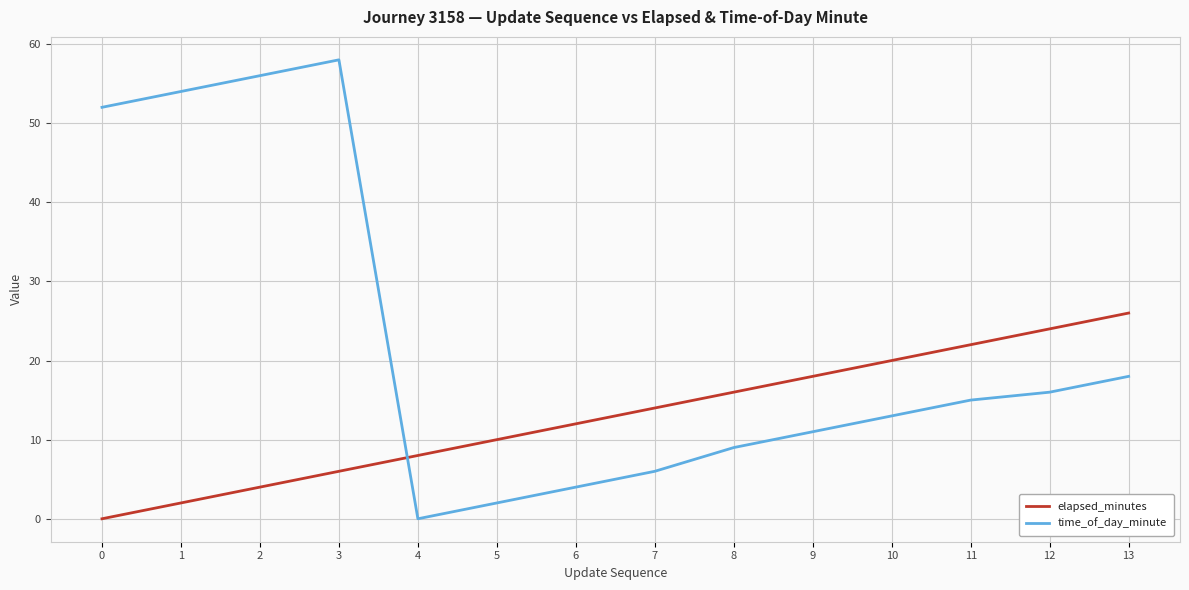

How many intersections are there between elapsed_minutes and time_of_day_minute?

1